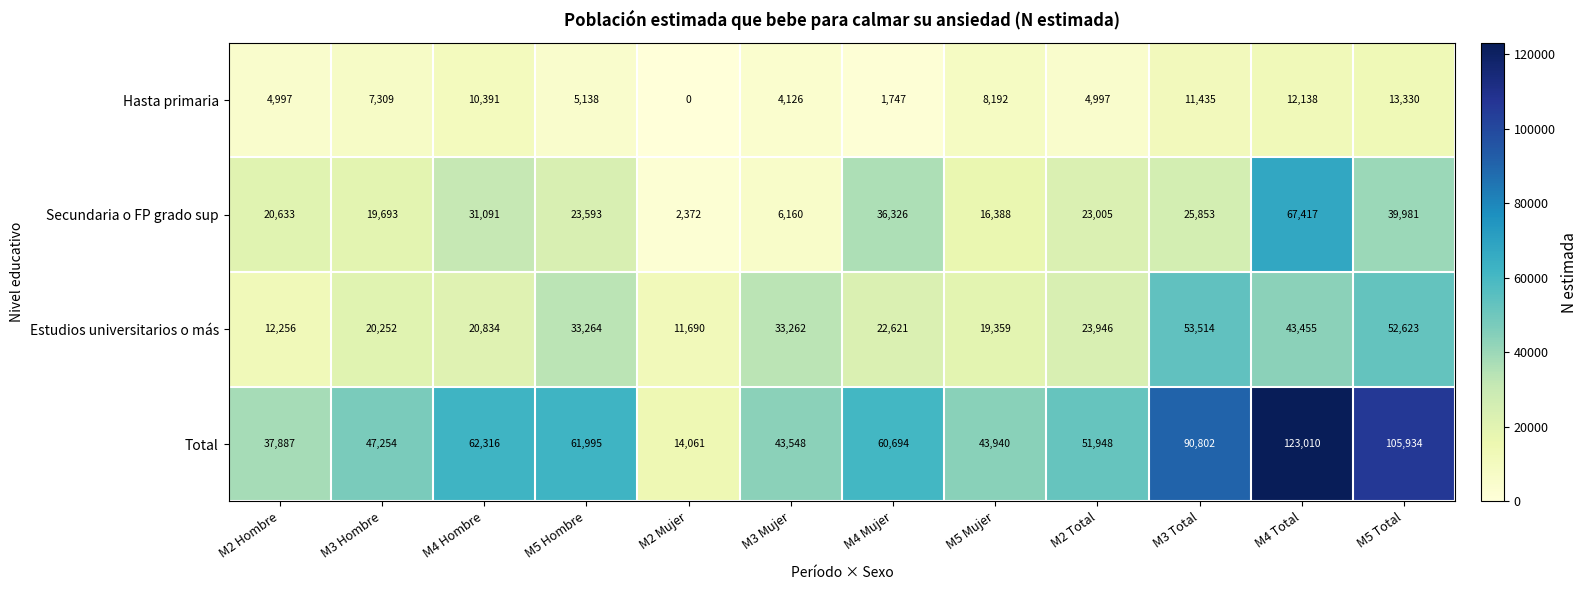

The value of Hasta primaria at M5 Mujer is 3727. True or false?

False